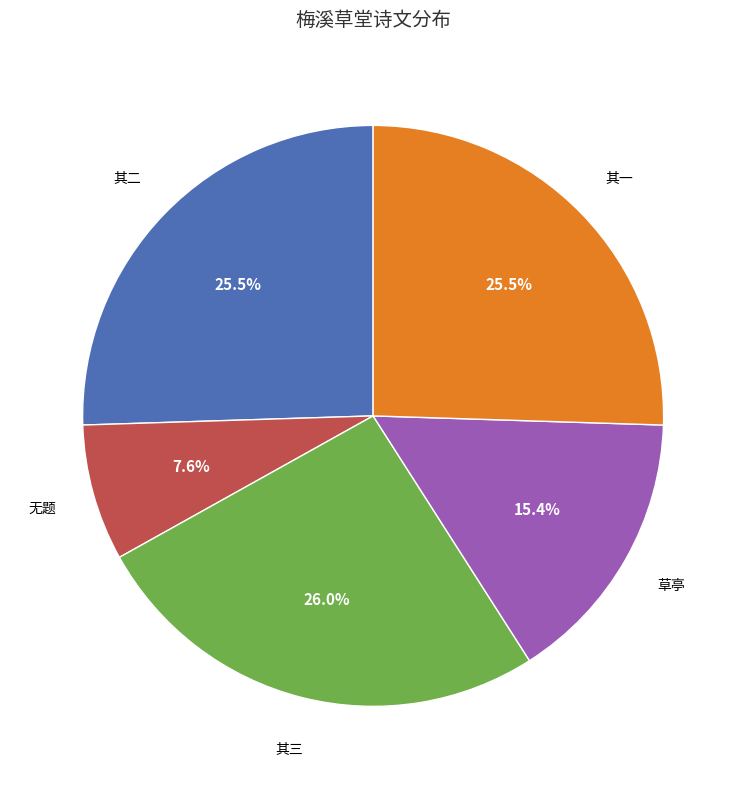

What percentage is NOT represented by 无题?

92.4%